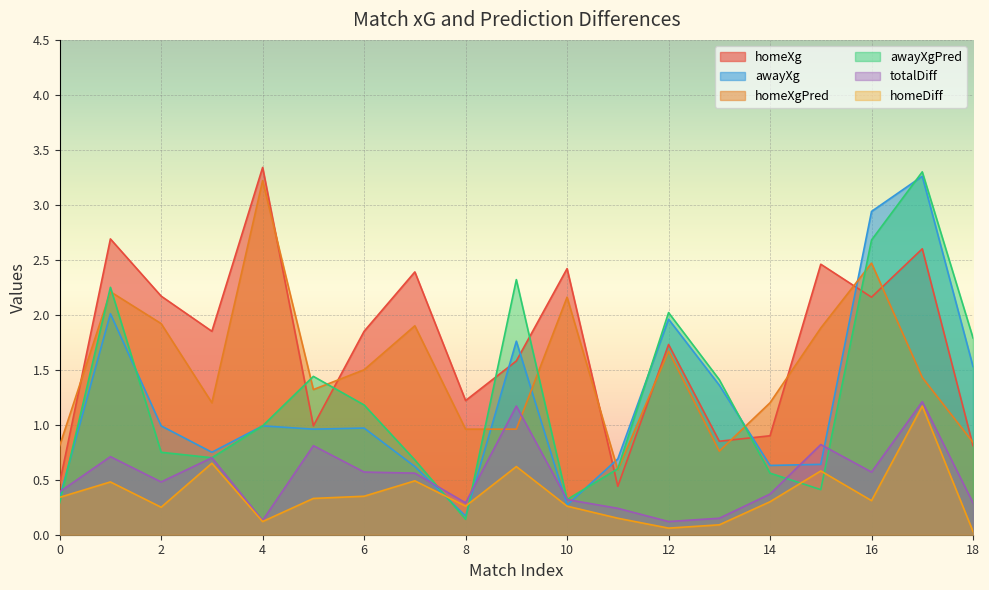

True or false: homeXg and awayXg cross at least once.

True